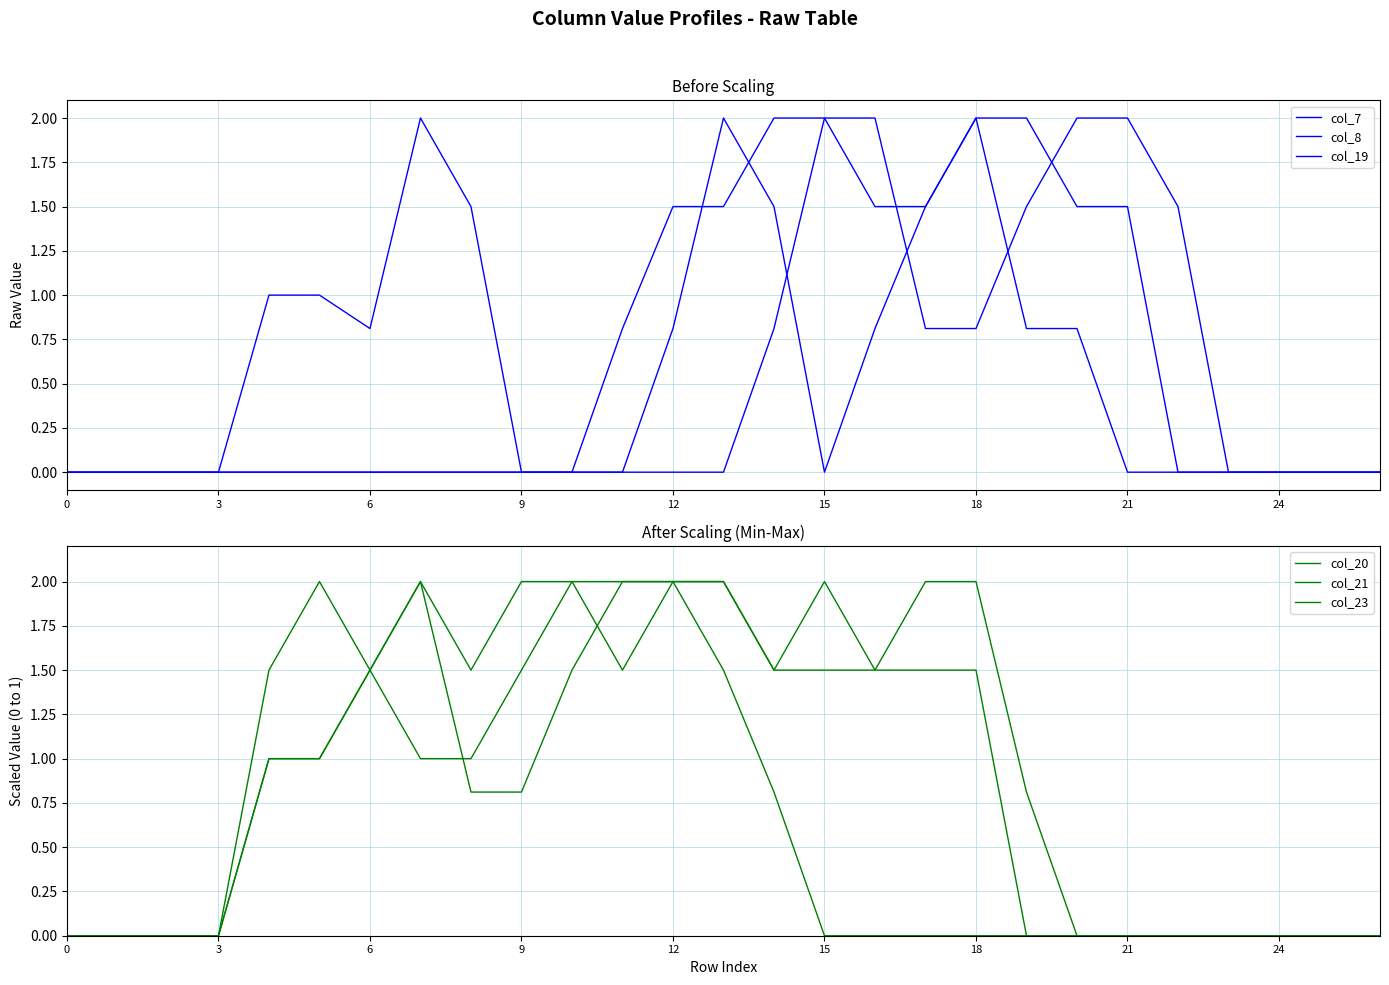

What are all the series names shown in the legend?

col_7, col_8, col_19, col_20, col_21, col_23